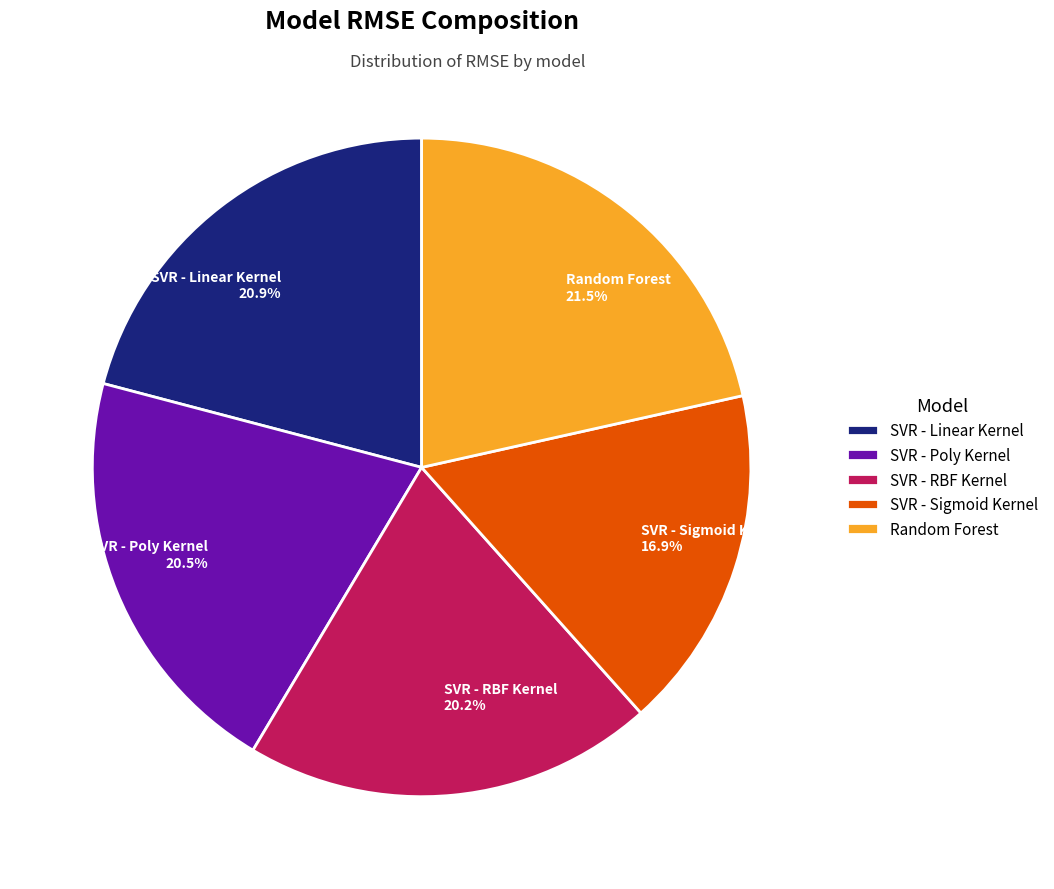

What portion of the pie excludes SVR - Linear Kernel?

79.1%